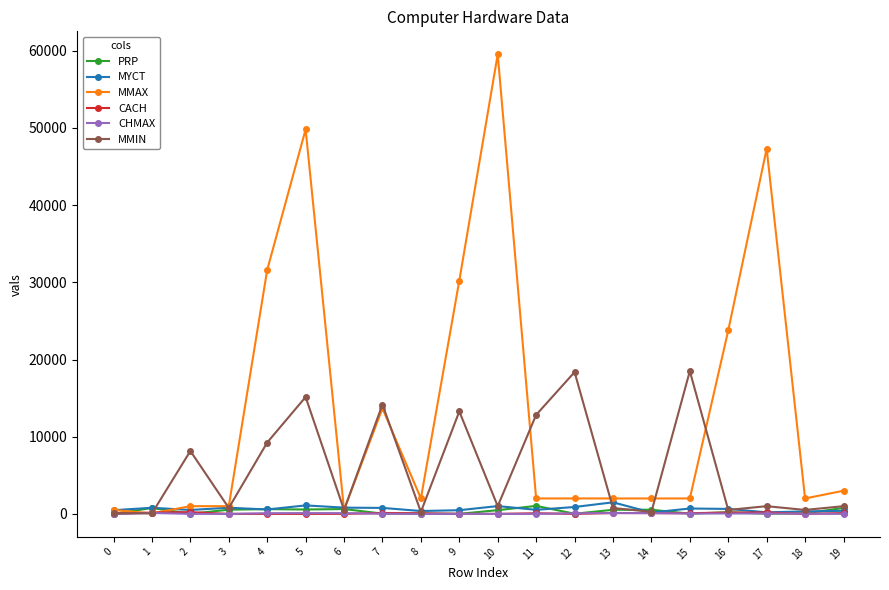

How many categories are shown in the chart?

20